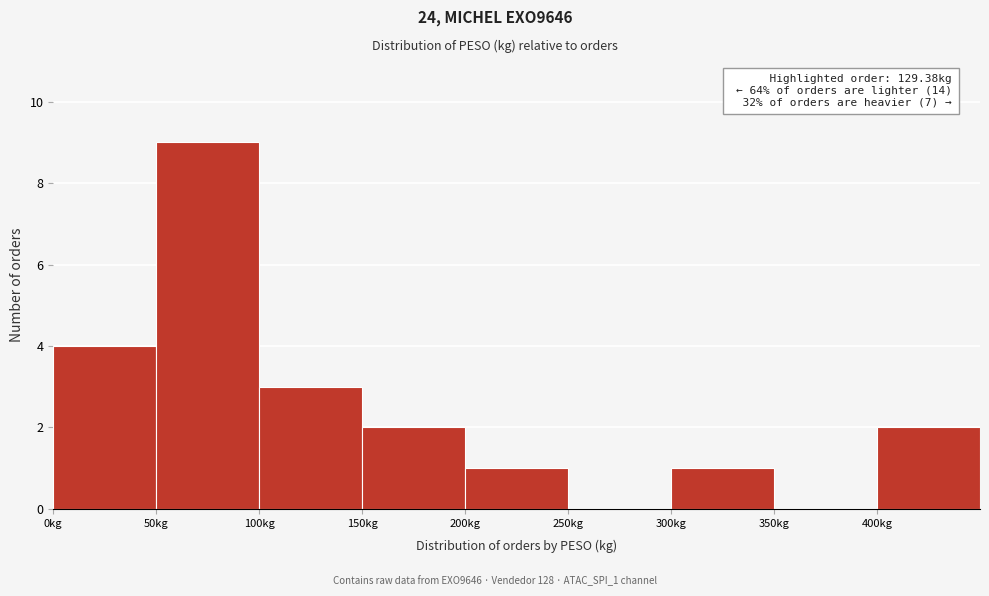

Which range on the x-axis has the tallest bar?

50 to 100